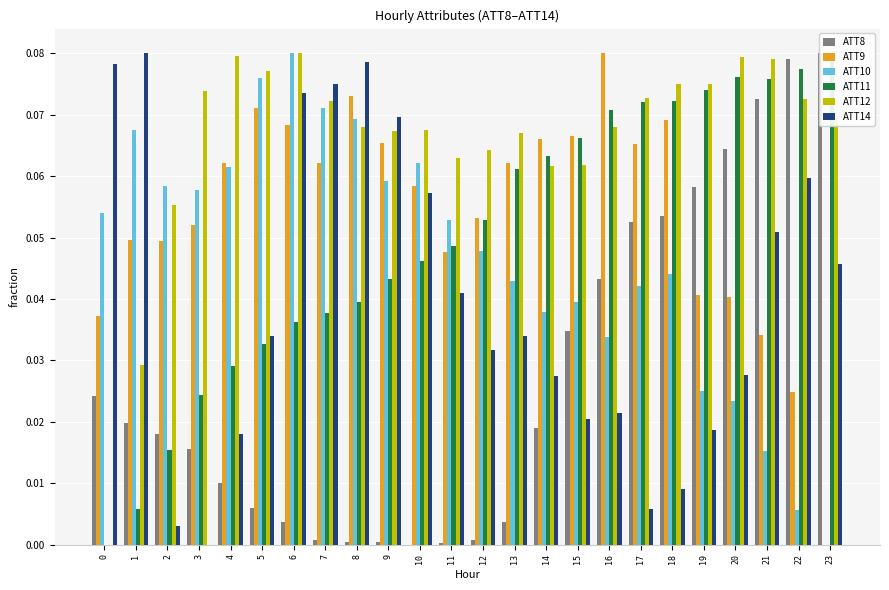

Reading right to left, extract all data points from this chart.

ATT8: 23=0.1	22=0.1	21=0.1	20=0.1	19=0.1	18=0.1	17=0.1	16=0.0	15=0.0	14=0.0	13=0.0	12=0.0	11=0.0	10=0.0	9=0.0	8=0.0	7=0.0	6=0.0	5=0.0	4=0.0	3=0.0	2=0.0	1=0.0	0=0.0
ATT9: 23=0.0	22=0.0	21=0.0	20=0.0	19=0.0	18=0.1	17=0.1	16=0.1	15=0.1	14=0.1	13=0.1	12=0.1	11=0.0	10=0.1	9=0.1	8=0.1	7=0.1	6=0.1	5=0.1	4=0.1	3=0.1	2=0.0	1=0.0	0=0.0
ATT10: 23=0.0	22=0.0	21=0.0	20=0.0	19=0.0	18=0.0	17=0.0	16=0.0	15=0.0	14=0.0	13=0.0	12=0.0	11=0.1	10=0.1	9=0.1	8=0.1	7=0.1	6=0.1	5=0.1	4=0.1	3=0.1	2=0.1	1=0.1	0=0.1
ATT11: 23=0.1	22=0.1	21=0.1	20=0.1	19=0.1	18=0.1	17=0.1	16=0.1	15=0.1	14=0.1	13=0.1	12=0.1	11=0.0	10=0.0	9=0.0	8=0.0	7=0.0	6=0.0	5=0.0	4=0.0	3=0.0	2=0.0	1=0.0	0=0.0
ATT12: 23=0.1	22=0.1	21=0.1	20=0.1	19=0.1	18=0.1	17=0.1	16=0.1	15=0.1	14=0.1	13=0.1	12=0.1	11=0.1	10=0.1	9=0.1	8=0.1	7=0.1	6=0.1	5=0.1	4=0.1	3=0.1	2=0.1	1=0.0	0=0.0
ATT14: 23=0.0	22=0.1	21=0.1	20=0.0	19=0.0	18=0.0	17=0.0	16=0.0	15=0.0	14=0.0	13=0.0	12=0.0	11=0.0	10=0.1	9=0.1	8=0.1	7=0.1	6=0.1	5=0.0	4=0.0	3=0.0	2=0.0	1=0.1	0=0.1